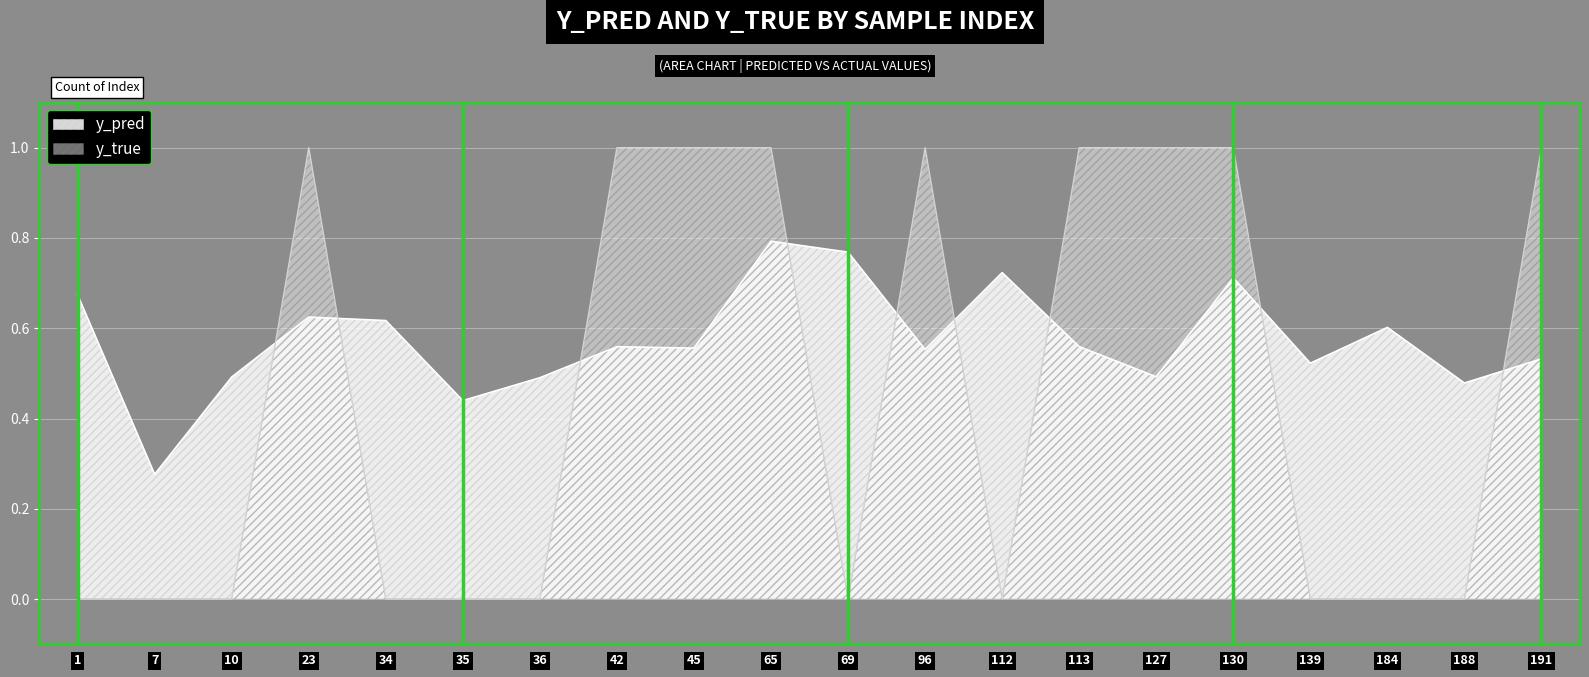

What is the difference between the y_true values at 35 and 191?

1.0